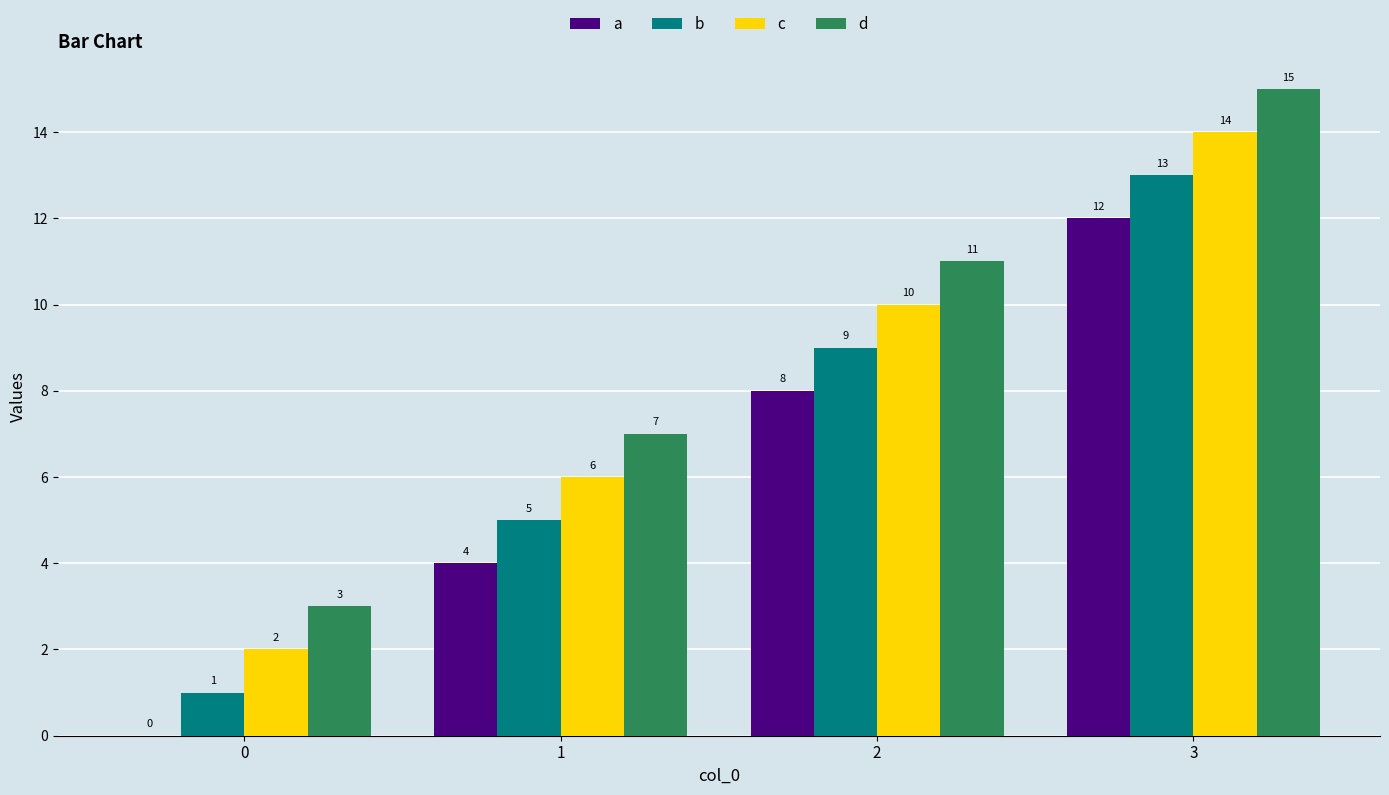

Is the value of a at 2 greater than the value of d at 3?

No